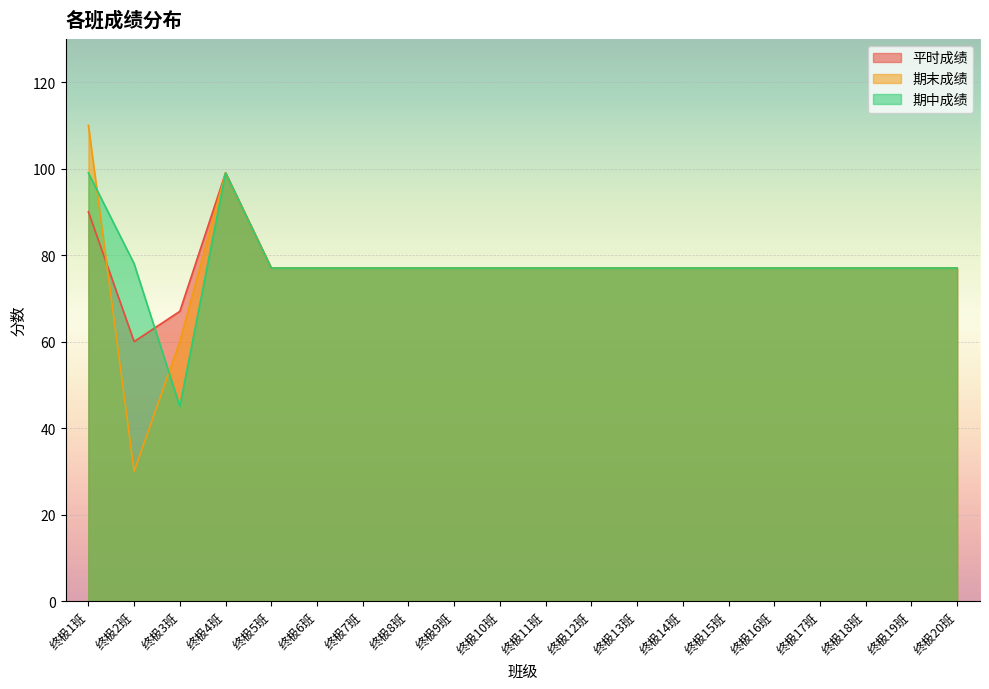

True or false: 期中成绩 has a value of 77 at 终极12班.

True